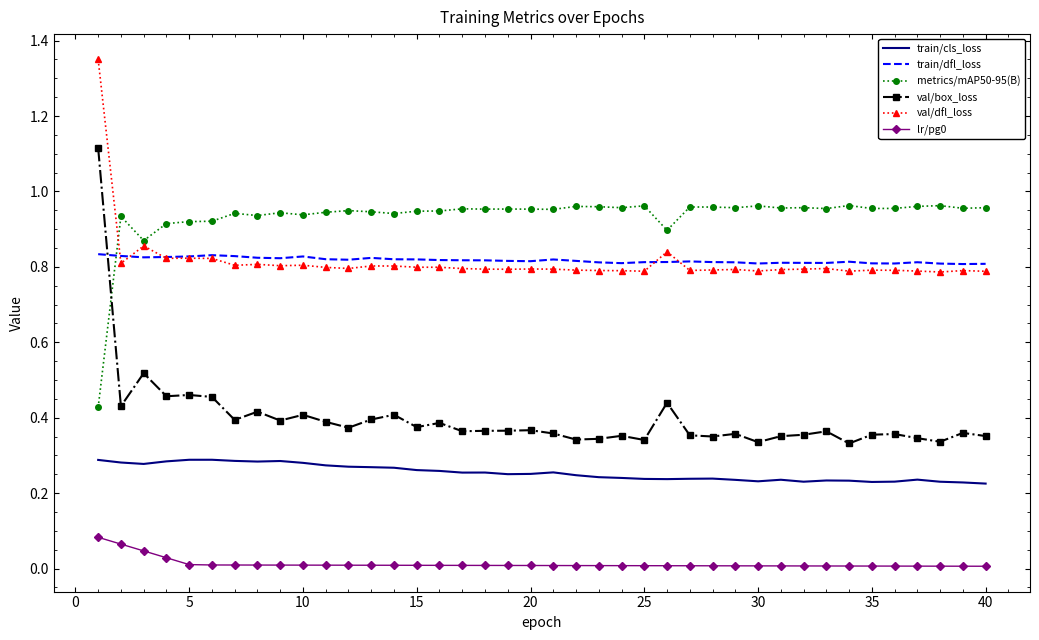

In train/dfl_loss, how many points are higher than both neighbors (excluding endpoints)?

8